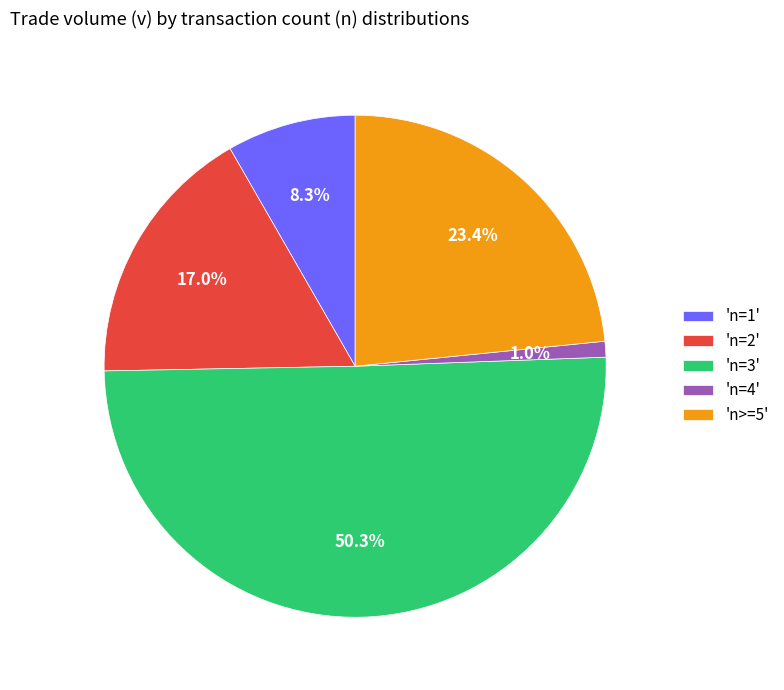

Is the sum of 'n>=5' and 'n=2' greater than half?

No